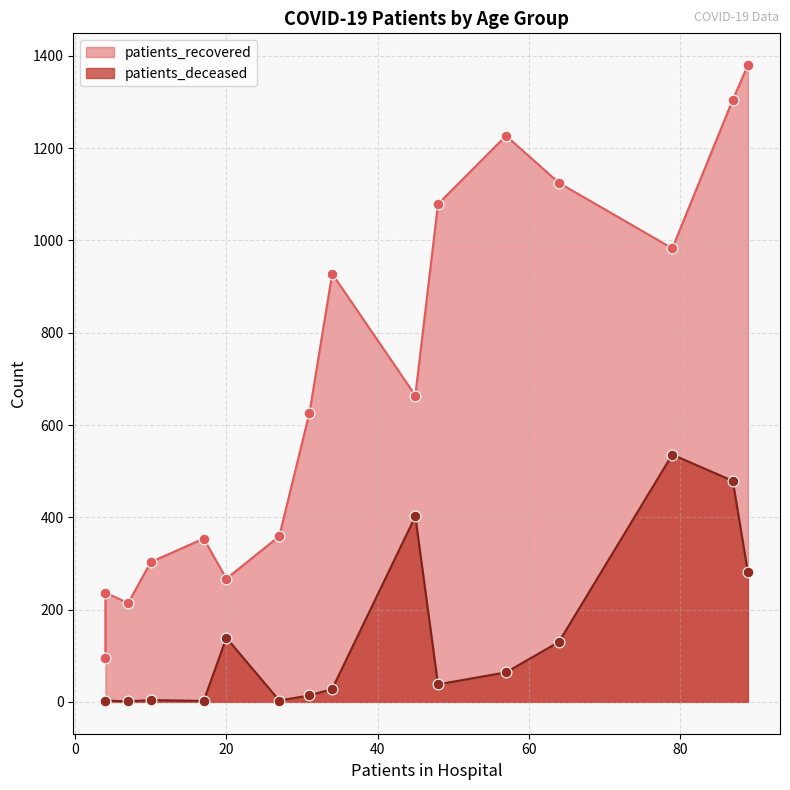

Which series has the largest total across all categories?

patients_recovered